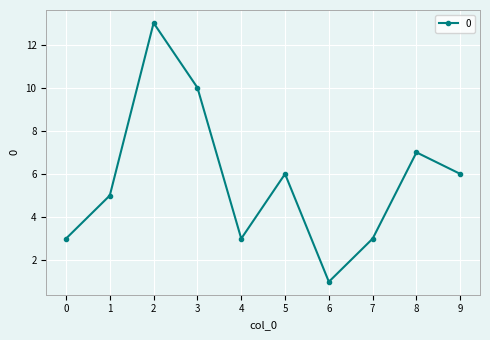

Is this an area chart (filled region under the line)?

No